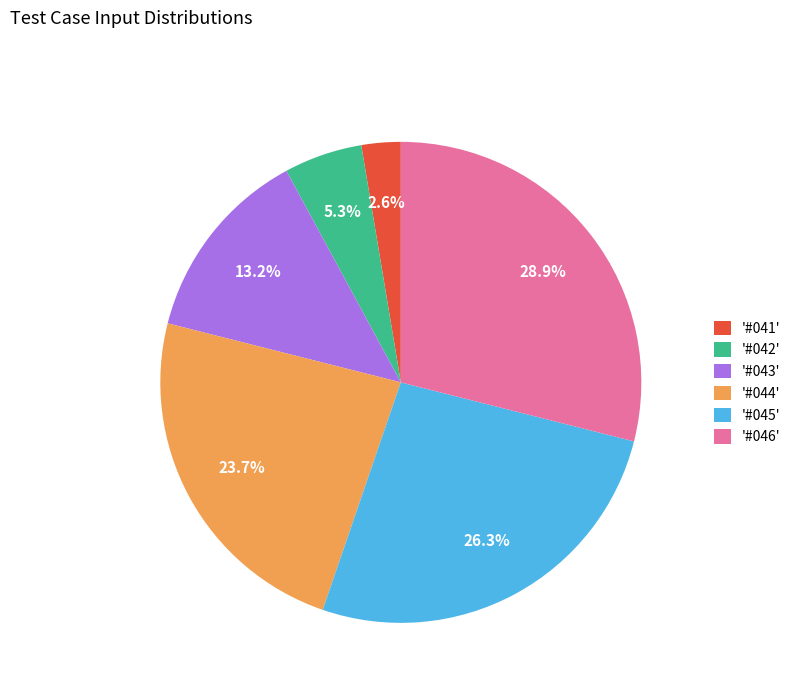

What is the largest slice in the pie chart?

'#046'